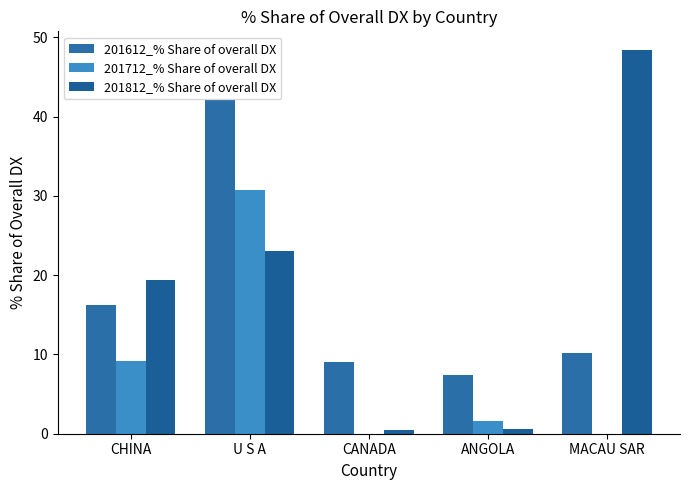

What is the greatest value displayed?

48.3